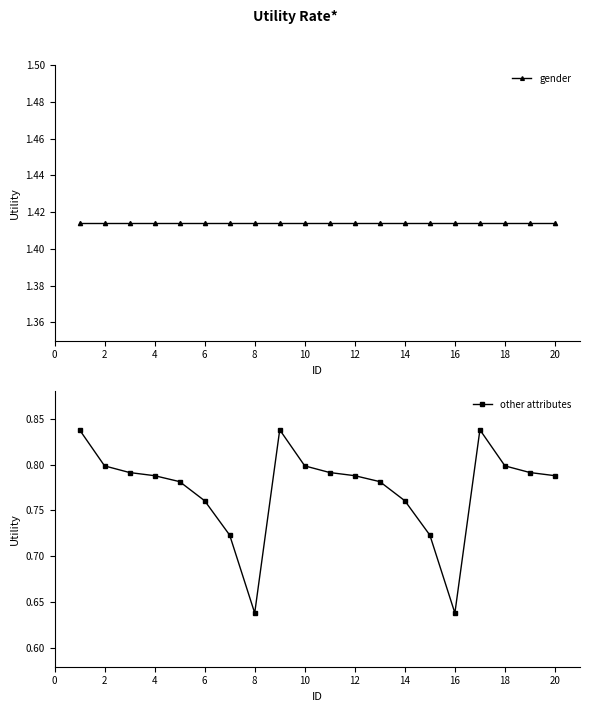

Reading left to right, transcribe all the data shown in this chart.

gender: 1.4	1.4	1.4	1.4	1.4	1.4	1.4	1.4	1.4	1.4	1.4	1.4	1.4	1.4	1.4	1.4	1.4	1.4	1.4	1.4
other attributes: 0.8	0.8	0.8	0.8	0.8	0.8	0.7	0.6	0.8	0.8	0.8	0.8	0.8	0.8	0.7	0.6	0.8	0.8	0.8	0.8